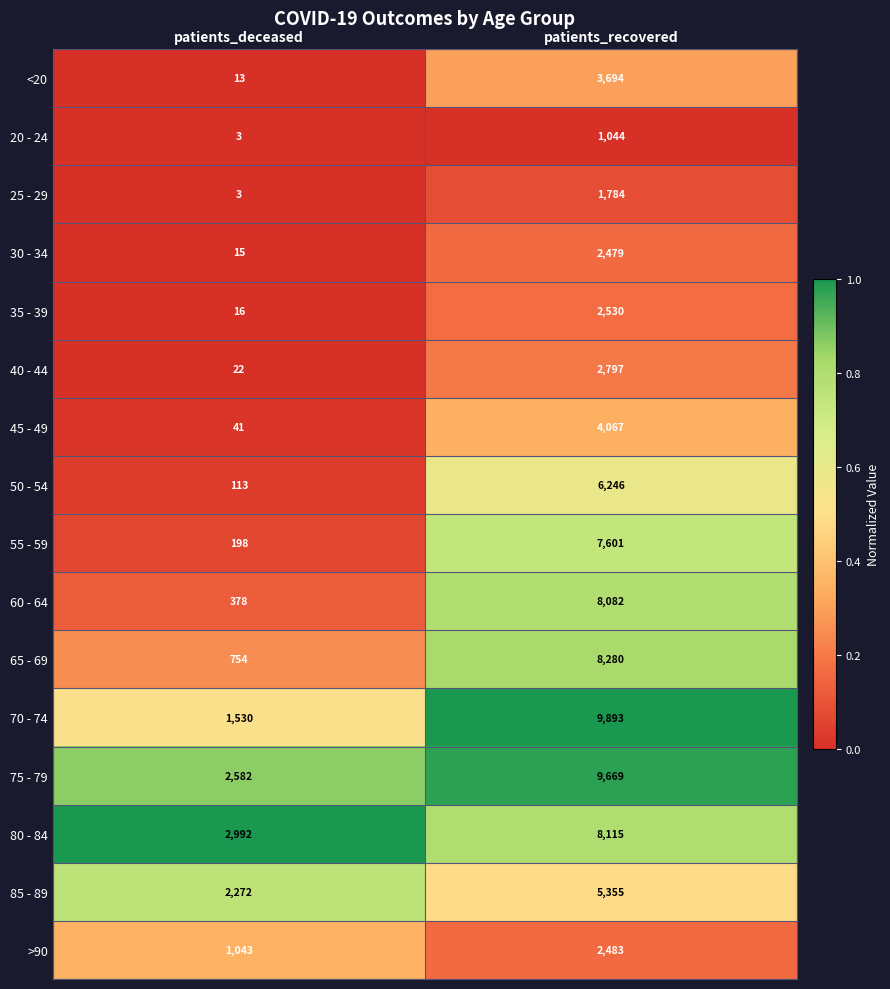

Count the number of categories in the chart.

2